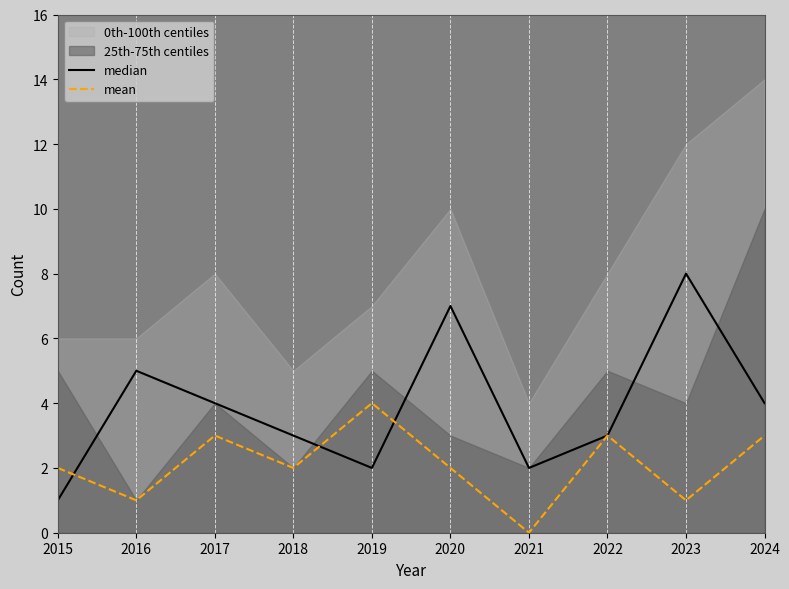

Reading left to right, transcribe all the data shown in this chart.

median: 1	5	4	3	2	7	2	3	8	4
mean: 2	1	3	2	4	2	0	3	1	3